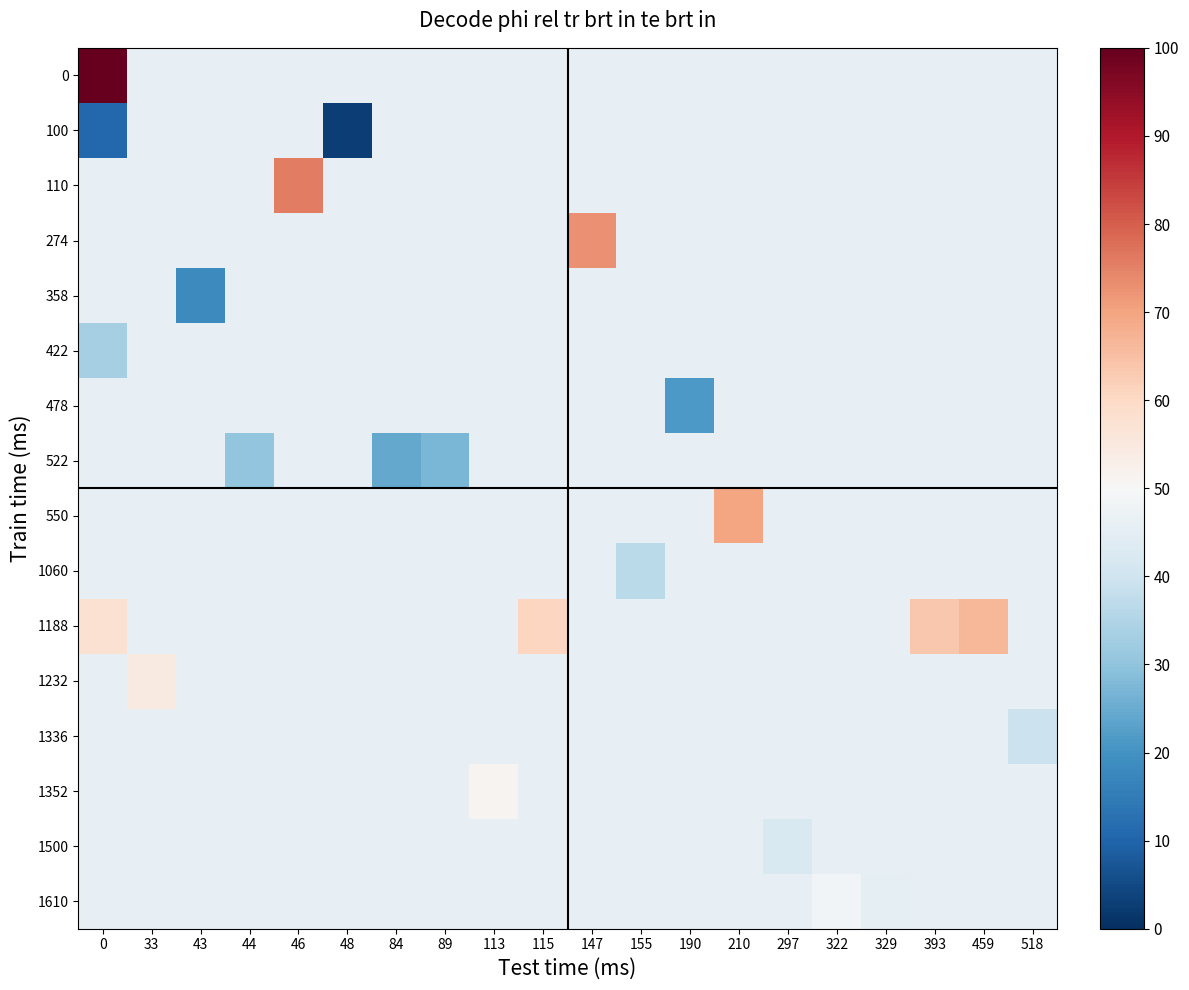

Reading left to right, what are all the values shown in this chart?

row_0: 100.0	45.8	45.8	45.8	45.8	45.8	45.8	45.8	45.8	45.8	45.8	45.8	45.8	45.8	45.8	45.8	45.8	45.8	45.8	45.8
row_1: 10.6	45.8	45.8	45.8	45.8	3.0	45.8	45.8	45.8	45.8	45.8	45.8	45.8	45.8	45.8	45.8	45.8	45.8	45.8	45.8
row_2: 45.8	45.8	45.8	45.8	75.8	45.8	45.8	45.8	45.8	45.8	45.8	45.8	45.8	45.8	45.8	45.8	45.8	45.8	45.8	45.8
row_3: 45.8	45.8	45.8	45.8	45.8	45.8	45.8	45.8	45.8	45.8	72.7	45.8	45.8	45.8	45.8	45.8	45.8	45.8	45.8	45.8
row_4: 45.8	45.8	18.2	45.8	45.8	45.8	45.8	45.8	45.8	45.8	45.8	45.8	45.8	45.8	45.8	45.8	45.8	45.8	45.8	45.8
row_5: 33.3	45.8	45.8	45.8	45.8	45.8	45.8	45.8	45.8	45.8	45.8	45.8	45.8	45.8	45.8	45.8	45.8	45.8	45.8	45.8
row_6: 45.8	45.8	45.8	45.8	45.8	45.8	45.8	45.8	45.8	45.8	45.8	45.8	21.2	45.8	45.8	45.8	45.8	45.8	45.8	45.8
row_7: 45.8	45.8	45.8	30.3	45.8	45.8	24.2	27.3	45.8	45.8	45.8	45.8	45.8	45.8	45.8	45.8	45.8	45.8	45.8	45.8
row_8: 45.8	45.8	45.8	45.8	45.8	45.8	45.8	45.8	45.8	45.8	45.8	45.8	45.8	69.7	45.8	45.8	45.8	45.8	45.8	45.8
row_9: 45.8	45.8	45.8	45.8	45.8	45.8	45.8	45.8	45.8	45.8	45.8	36.4	45.8	45.8	45.8	45.8	45.8	45.8	45.8	45.8
row_10: 57.6	45.8	45.8	45.8	45.8	45.8	45.8	45.8	45.8	60.6	45.8	45.8	45.8	45.8	45.8	45.8	45.8	63.6	66.7	45.8
row_11: 45.8	54.5	45.8	45.8	45.8	45.8	45.8	45.8	45.8	45.8	45.8	45.8	45.8	45.8	45.8	45.8	45.8	45.8	45.8	45.8
row_12: 45.8	45.8	45.8	45.8	45.8	45.8	45.8	45.8	45.8	45.8	45.8	45.8	45.8	45.8	45.8	45.8	45.8	45.8	45.8	39.4
row_13: 45.8	45.8	45.8	45.8	45.8	45.8	45.8	45.8	51.5	45.8	45.8	45.8	45.8	45.8	45.8	45.8	45.8	45.8	45.8	45.8
row_14: 45.8	45.8	45.8	45.8	45.8	45.8	45.8	45.8	45.8	45.8	45.8	45.8	45.8	45.8	42.4	45.8	45.8	45.8	45.8	45.8
row_15: 45.8	45.8	45.8	45.8	45.8	45.8	45.8	45.8	45.8	45.8	45.8	45.8	45.8	45.8	45.8	48.5	45.5	45.8	45.8	45.8